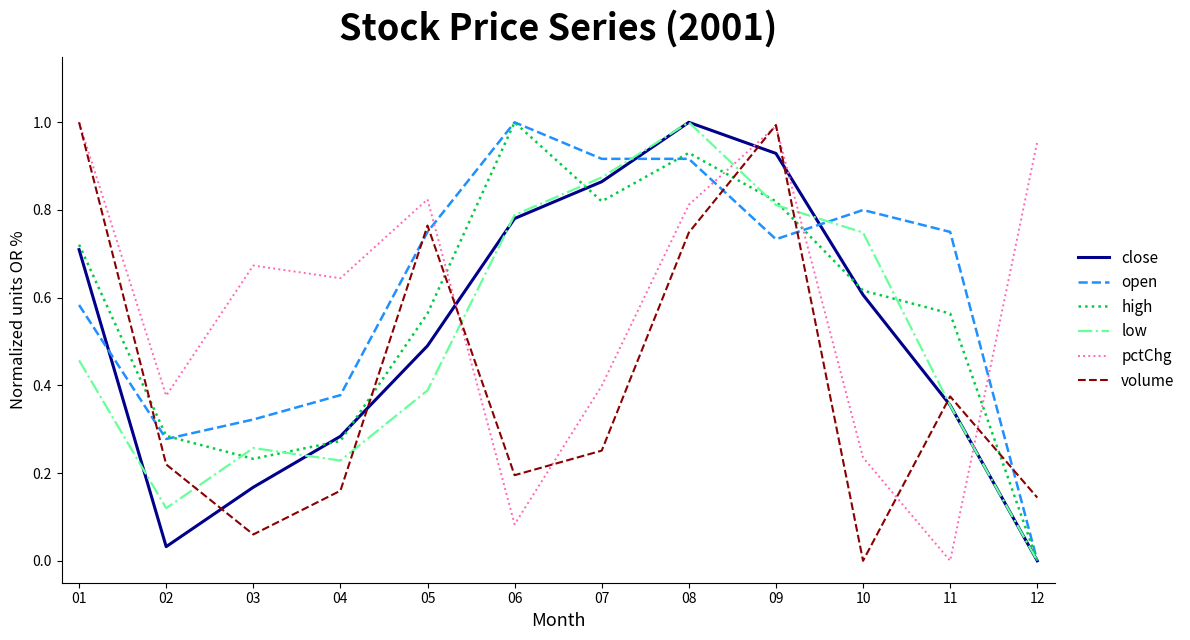

True or false: high has more than 0 points higher than both neighbors.

True